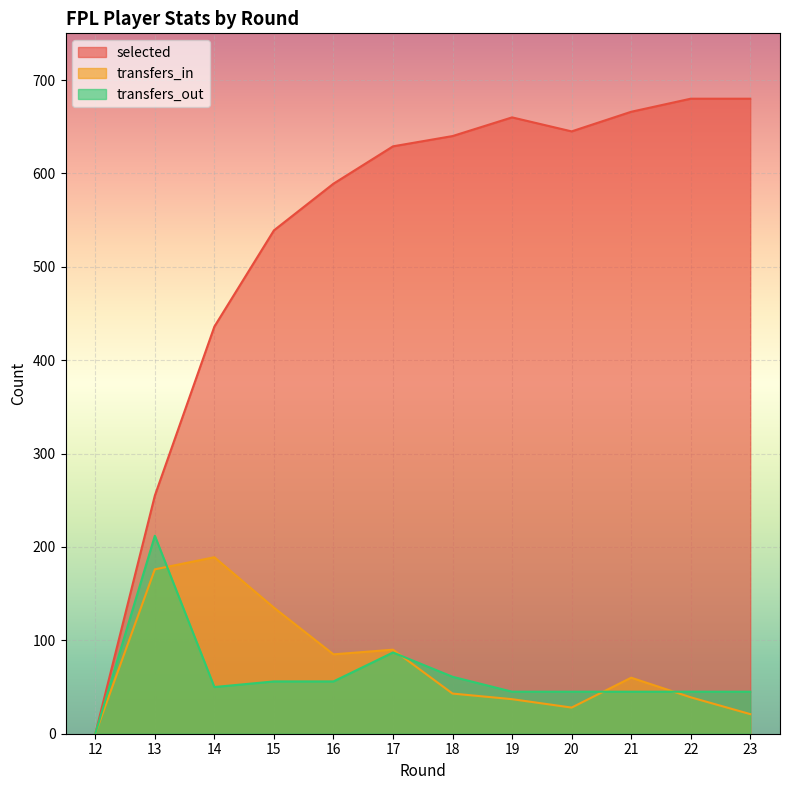

Which series has the largest total across all categories?

selected